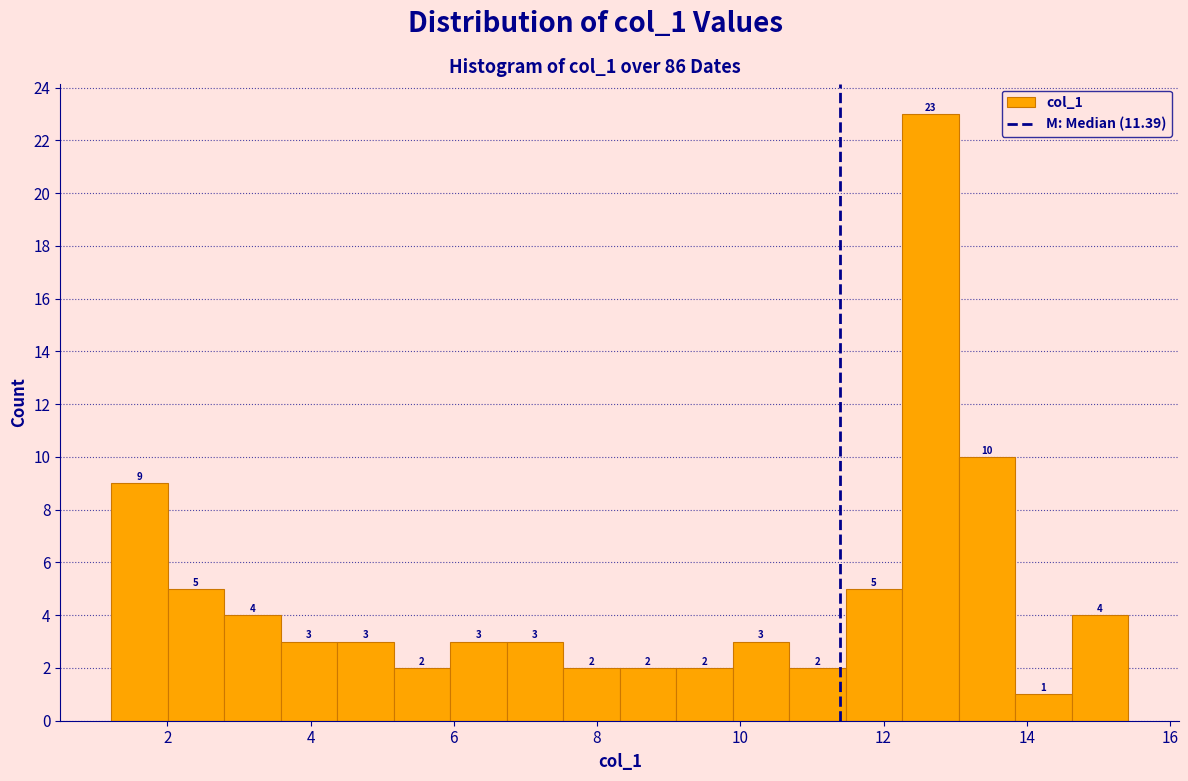

Read against the x-axis, roughly where is the centre of the tallest bar?

12.6